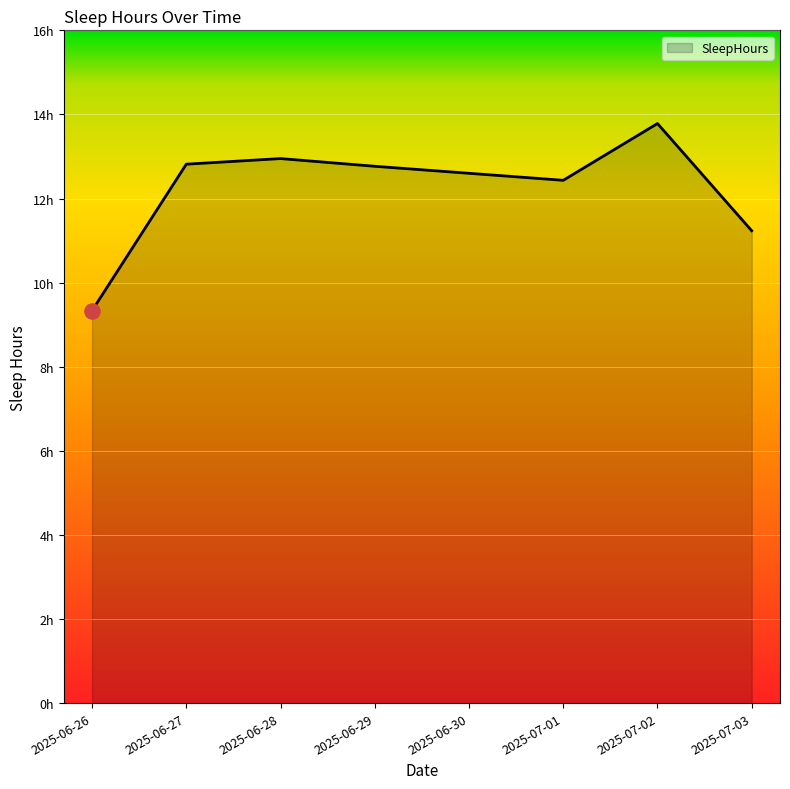

Which has a higher value, 2025-06-26 or 2025-07-02?

2025-07-02